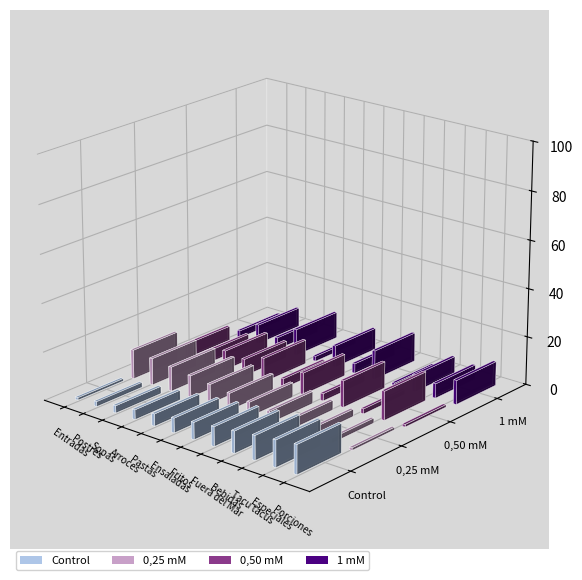

Reading right to left, what are all the values shown in this chart?

Control: Porciones=12	Especiales=11	Tacu tacus=10	Bebidas=9	Fuera del Mar=8	Fritos=7	Ensaladas=6	Pastas=5	Arroces=4	Sopas=3	Postres=2	Entradas=1
0,25 mM: Porciones=1	Especiales=2	Tacu tacus=3	Bebidas=4	Fuera del Mar=5	Fritos=6	Ensaladas=7	Pastas=8	Arroces=9	Sopas=10	Postres=11	Entradas=12
0,50 mM: Porciones=1	Especiales=12	Tacu tacus=2	Bebidas=11	Fuera del Mar=3	Fritos=9	Ensaladas=4	Pastas=10	Arroces=7	Sopas=8	Postres=5	Entradas=6
1 mM: Porciones=10	Especiales=6	Tacu tacus=7	Bebidas=1	Fuera del Mar=12	Fritos=4	Ensaladas=9	Pastas=2	Arroces=11	Sopas=5	Postres=8	Entradas=3